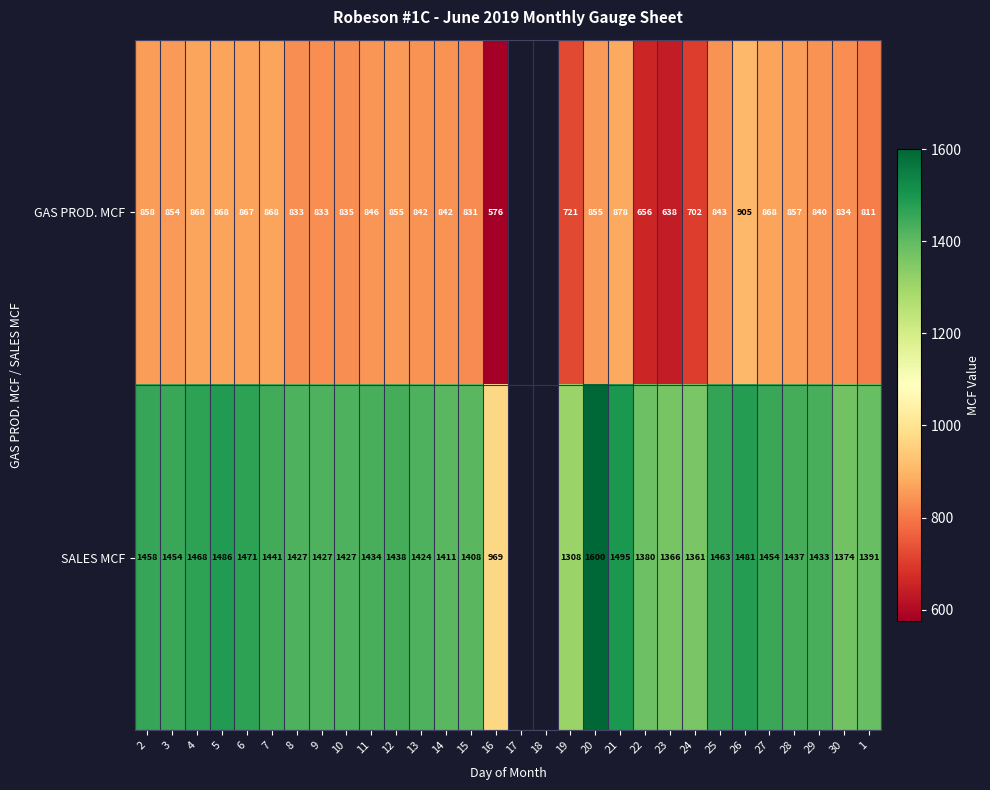

Rank the series at 22 from lowest to highest value.

GAS PROD. MCF, SALES MCF